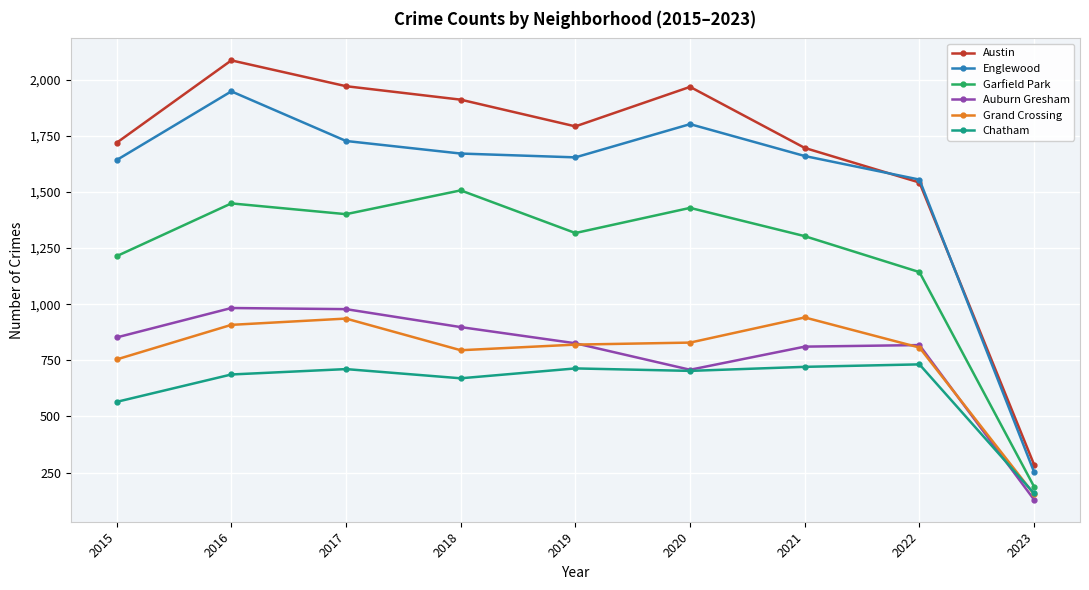

Where is Auburn Gresham nearest to the value 556?

2020